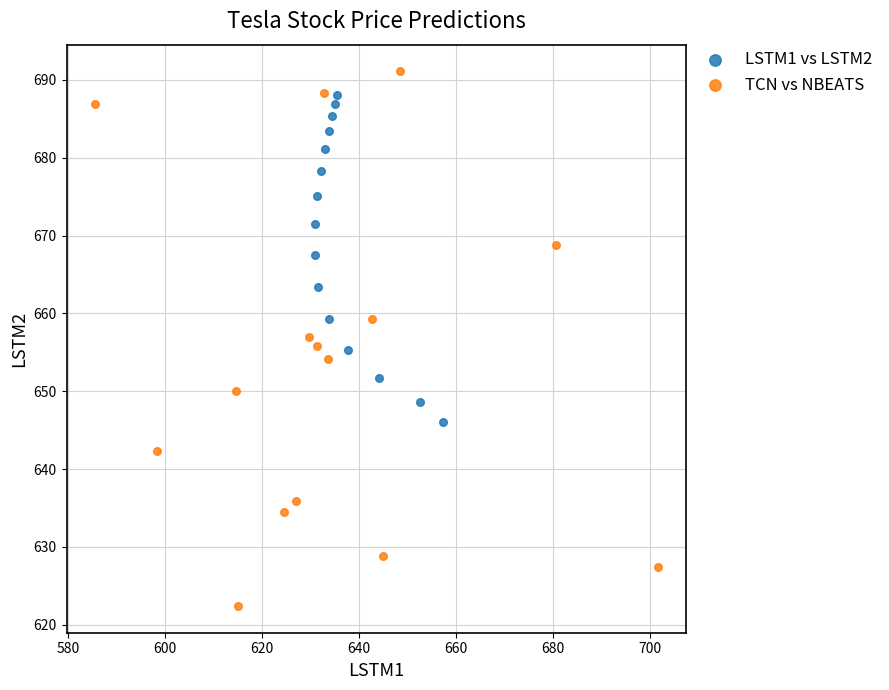

Which series reaches the minimum Y coordinate?

TCN vs NBEATS